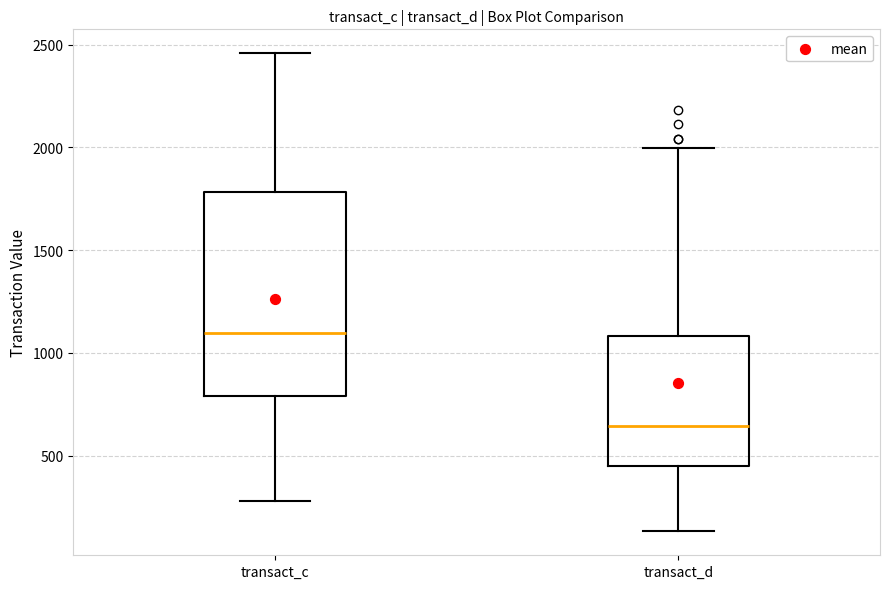

Which box's median line is the highest?

transact_c